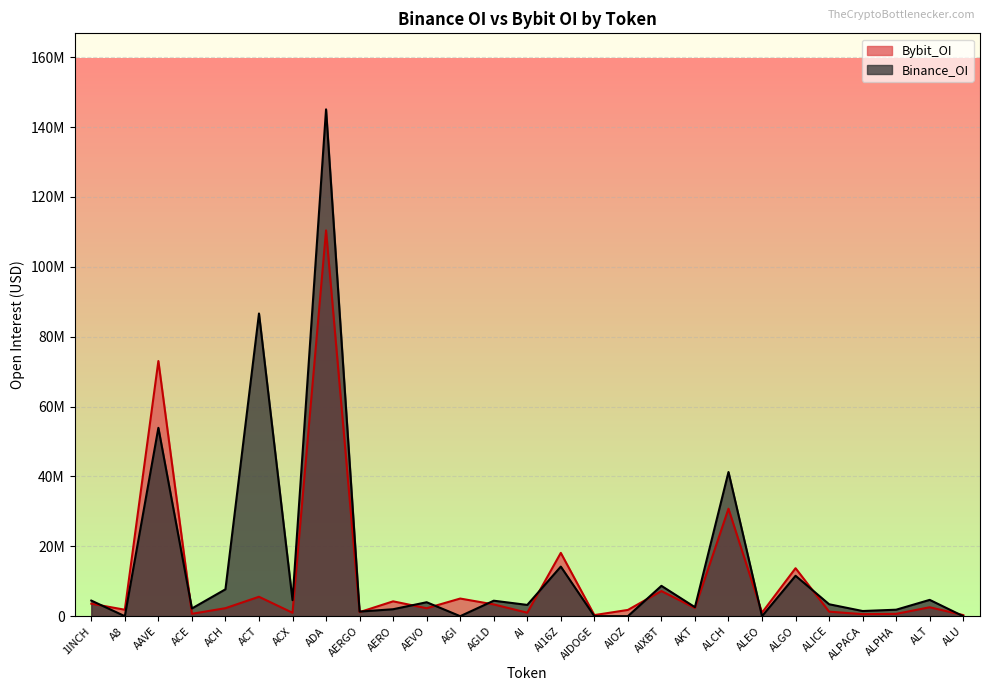

List the series in order of their overall mean, highest first.

Binance_OI, Bybit_OI